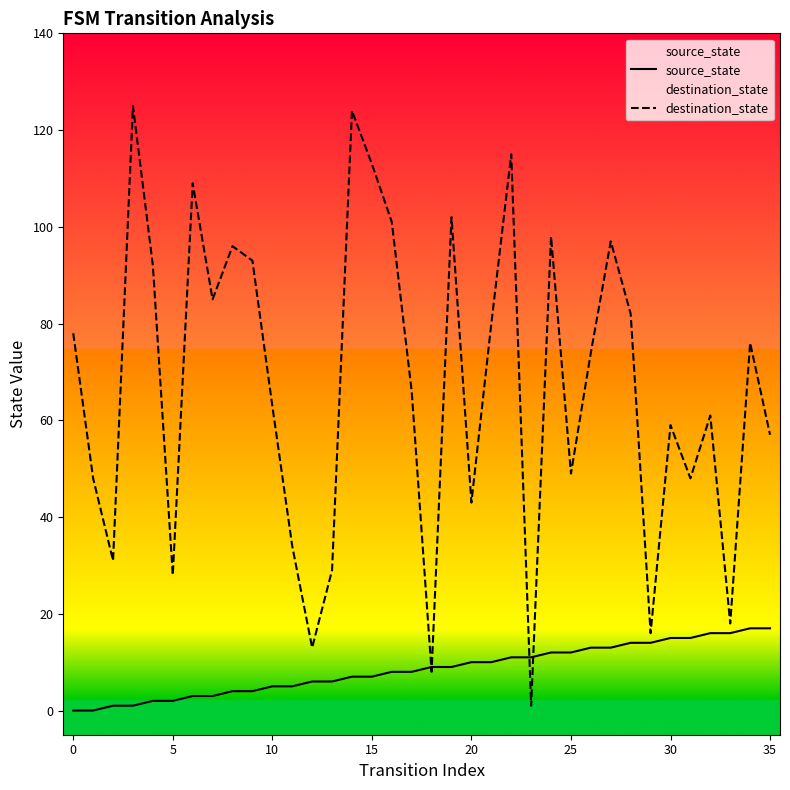

Is the value of destination_state at 24 greater than the value of source_state at 32?

Yes